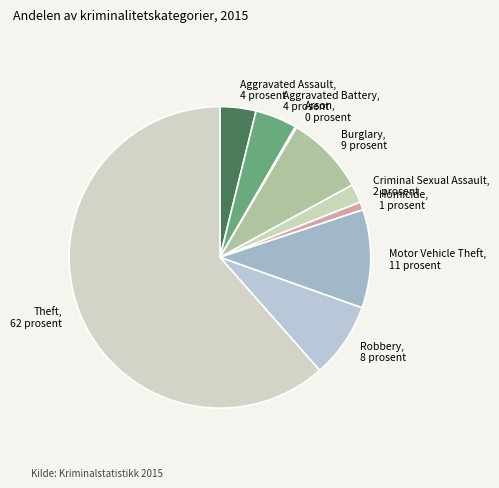

Which slice represents more than half of the pie?

Theft